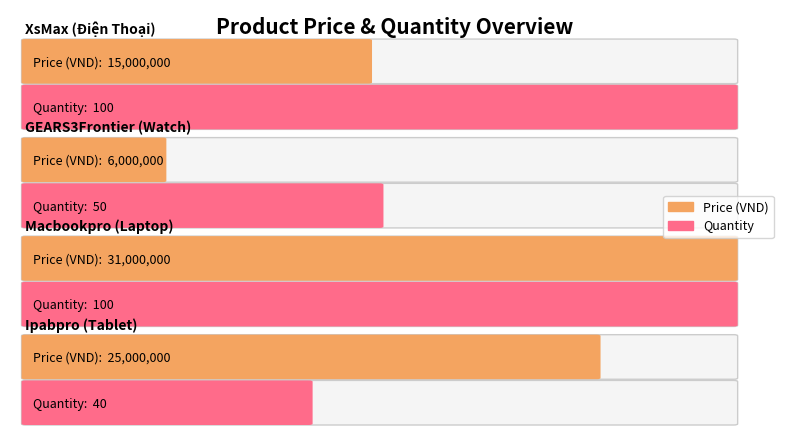

Reading left to right, list all the values displayed in this chart.

Price (VND): XsMax=15000000	GEARS3Frontier=6000000	Macbookpro=31000000	Ipabpro=25000000
Quantity: XsMax=100	GEARS3Frontier=50	Macbookpro=100	Ipabpro=40